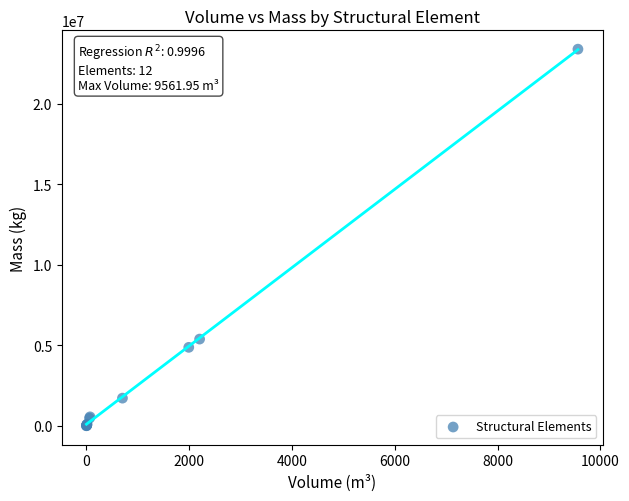

What Y value in the scatter plot is closest to 11696499?

5382570.5